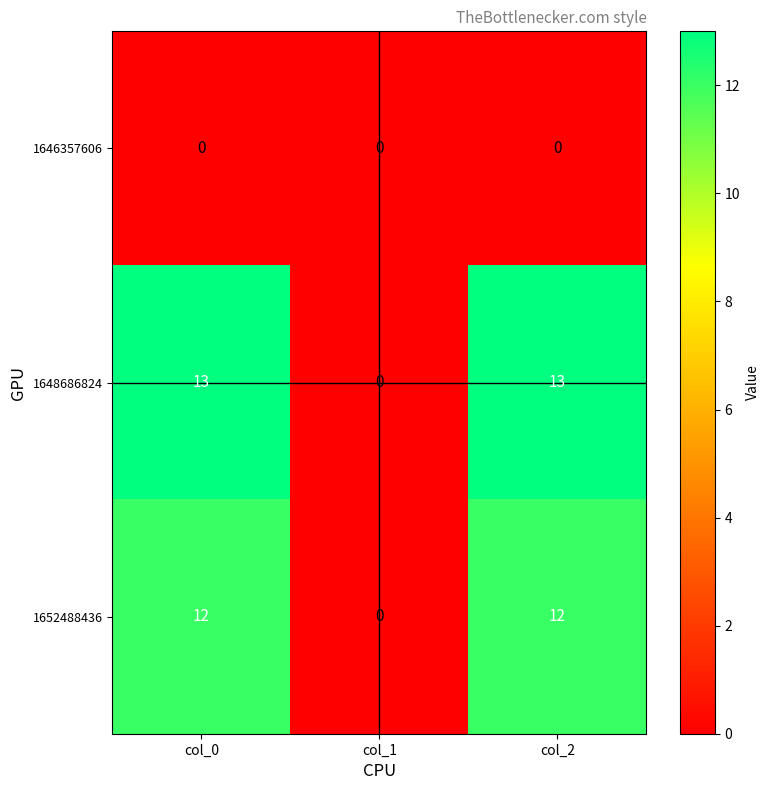

Reading left to right, what are all the values shown in this chart?

1646357606: 0	0	0
1648686824: 13	0	13
1652488436: 12	0	12